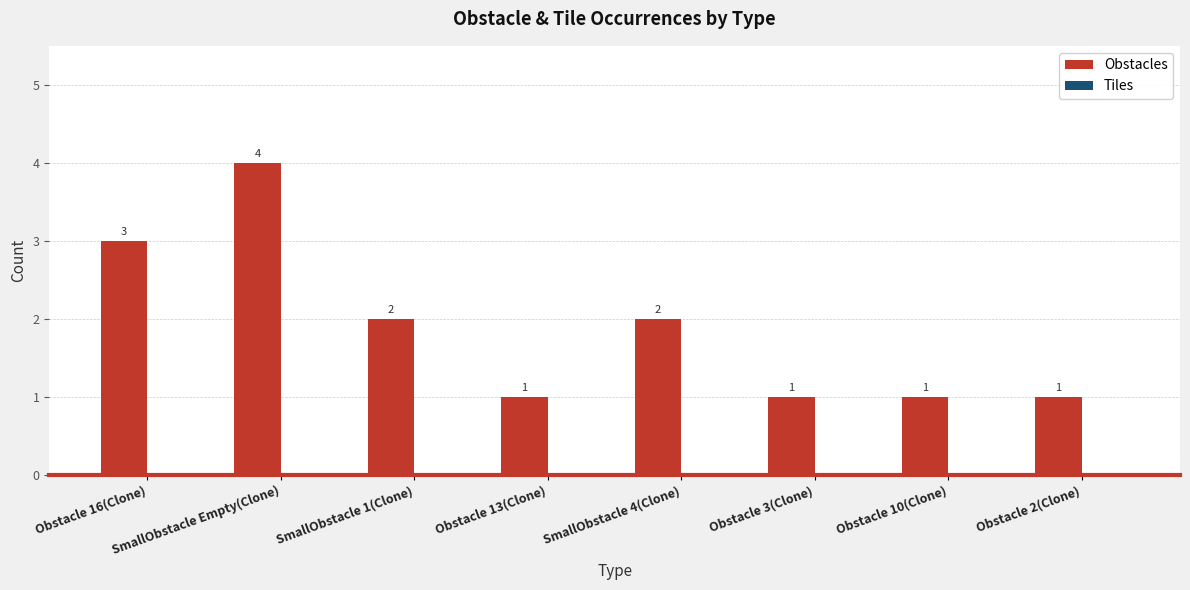

What is the label of the 5th bar from the right?

Obstacle 13(Clone)